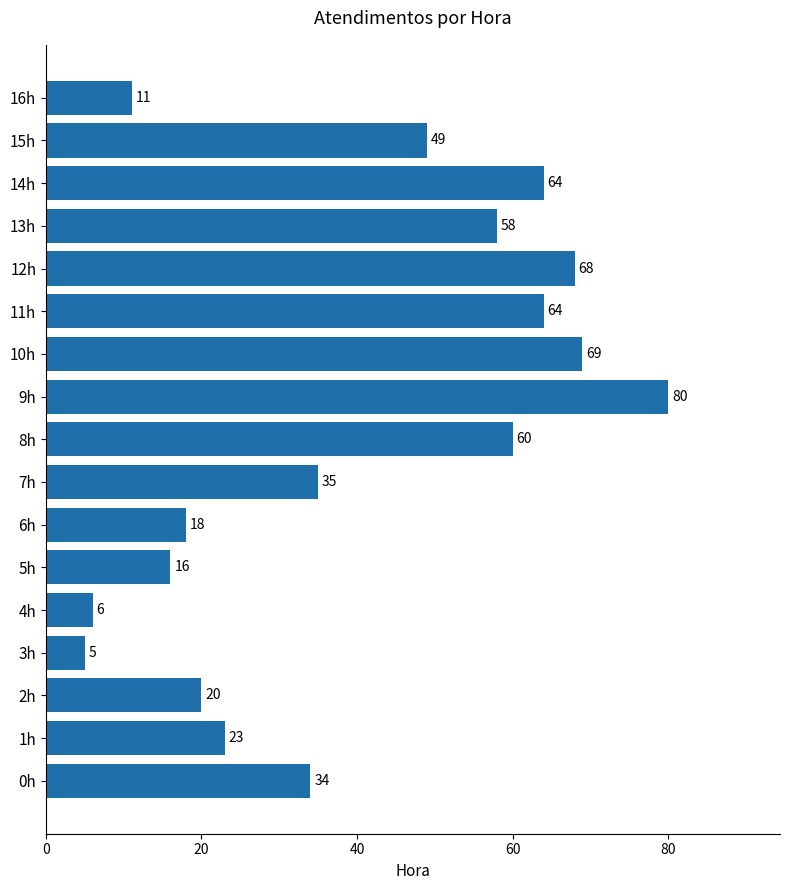

Read the value at 7h.

35